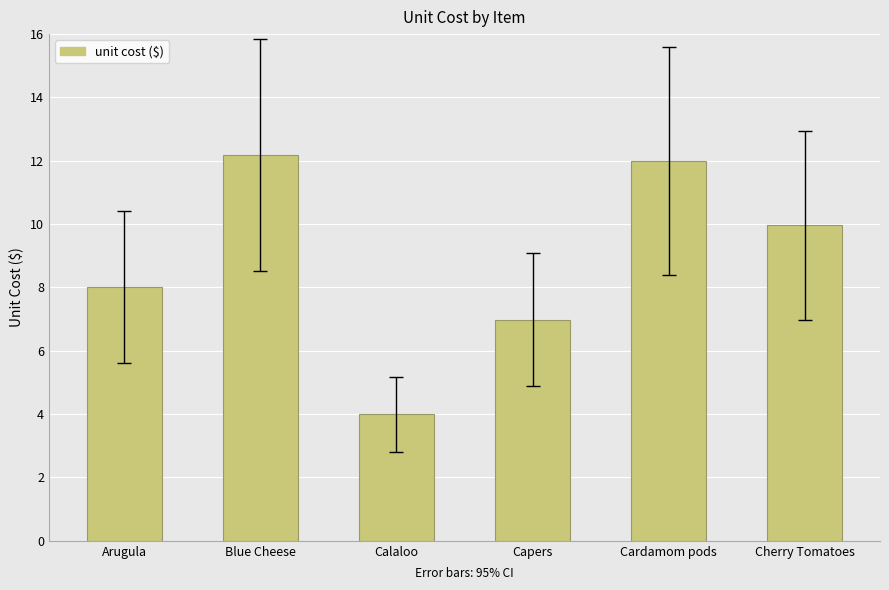

What is the difference between the values at Capers and Blue Cheese?

5.2